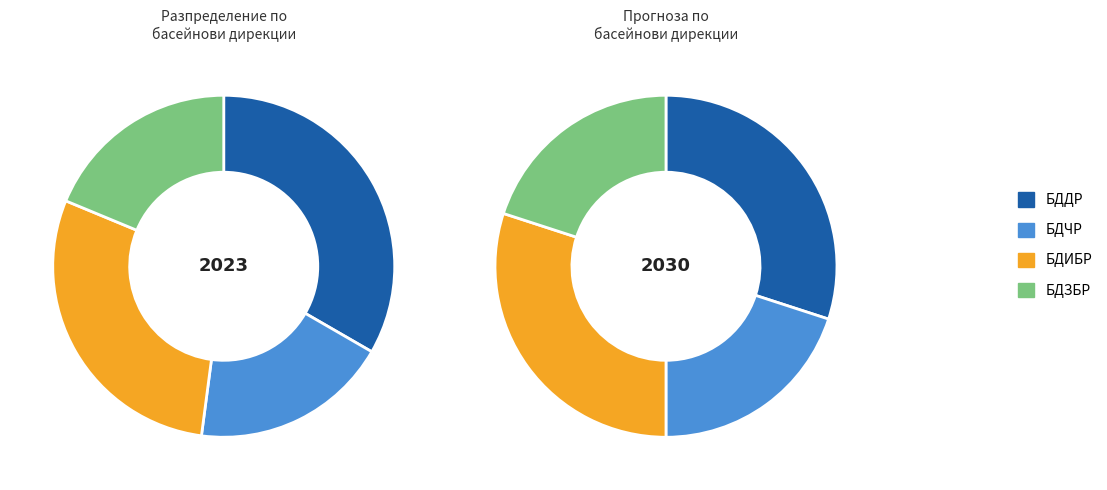

To the nearest percent, what portion does БДЧР represent?

19%